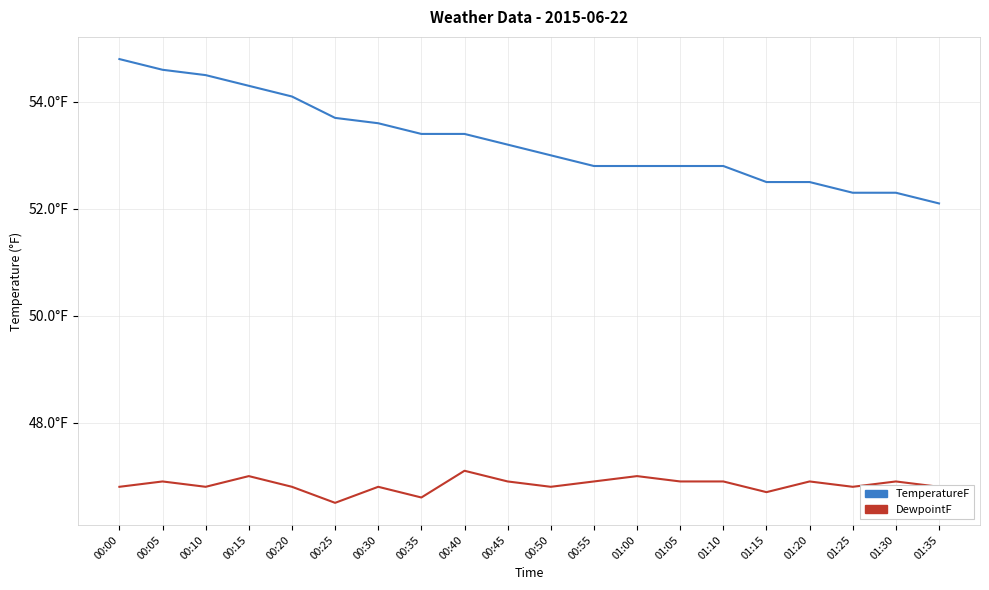

Which has a higher value, 00:50 or 00:20?

00:20